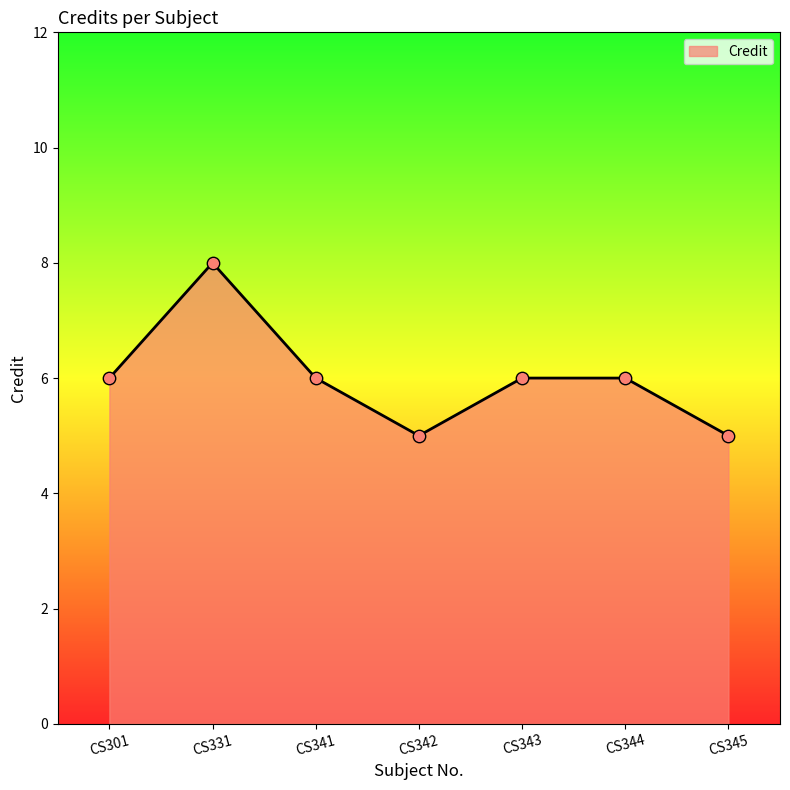

Which has a higher value, CS301 or CS342?

CS301